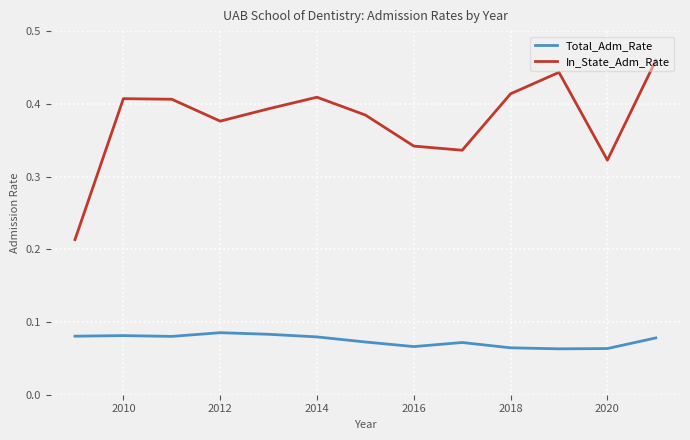

Rank the series by their maximum value, from highest to lowest.

In_State_Adm_Rate, Total_Adm_Rate